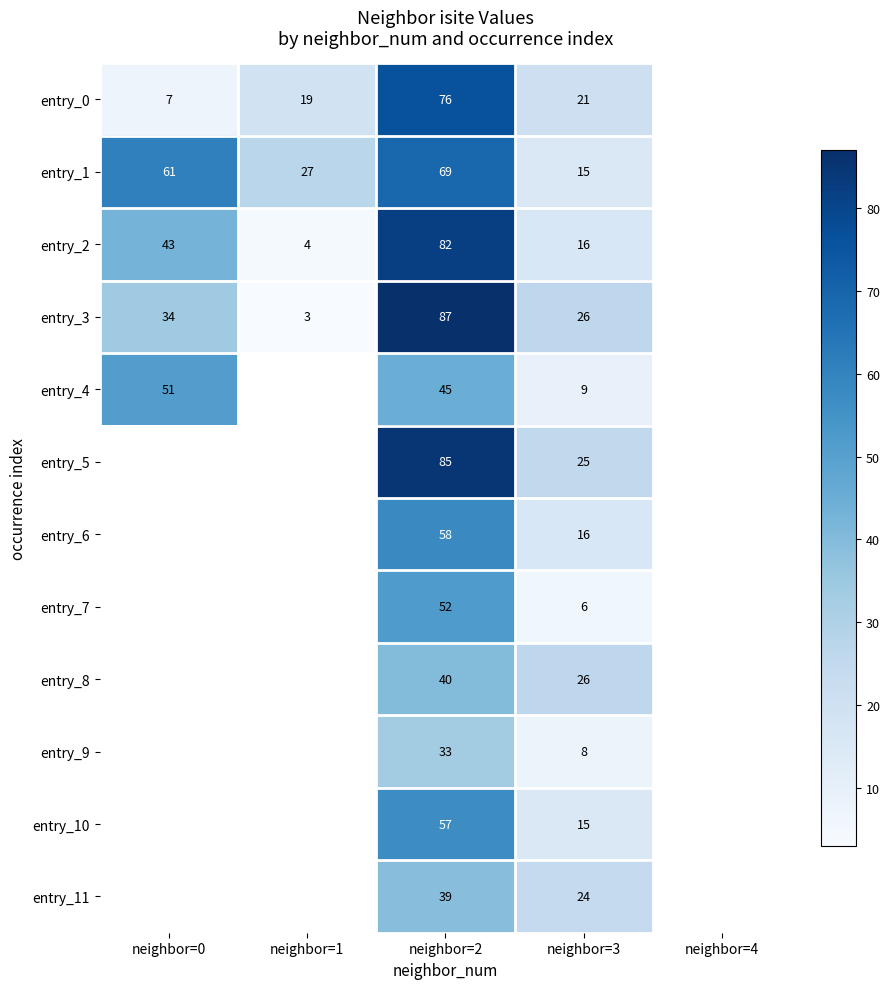

What is the sum of the entry_3 values at neighbor=3 and neighbor=0?

60